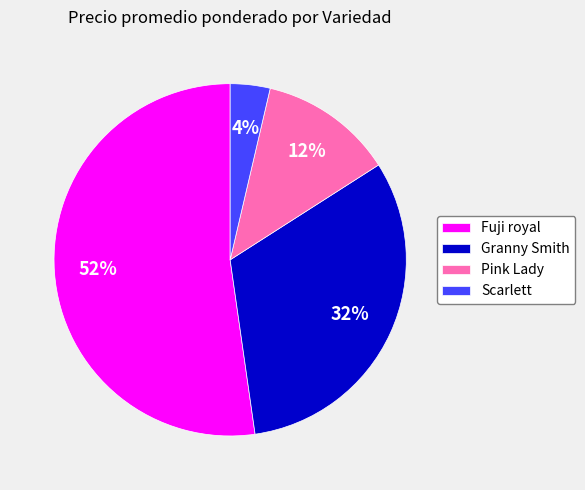

Count the number of slices in the pie.

4